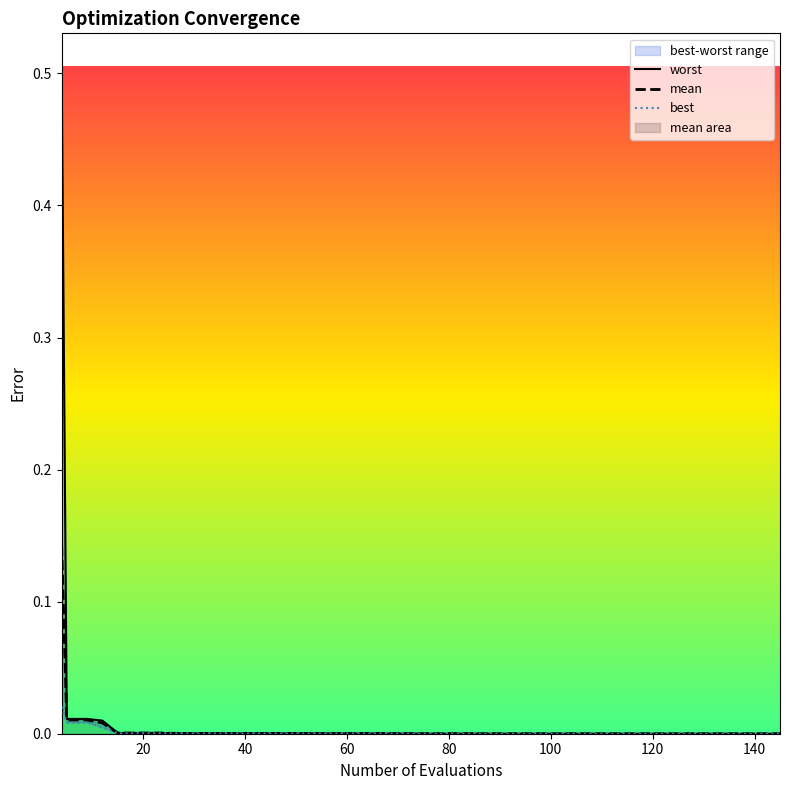

True or false: mean and best intersect in this chart.

False